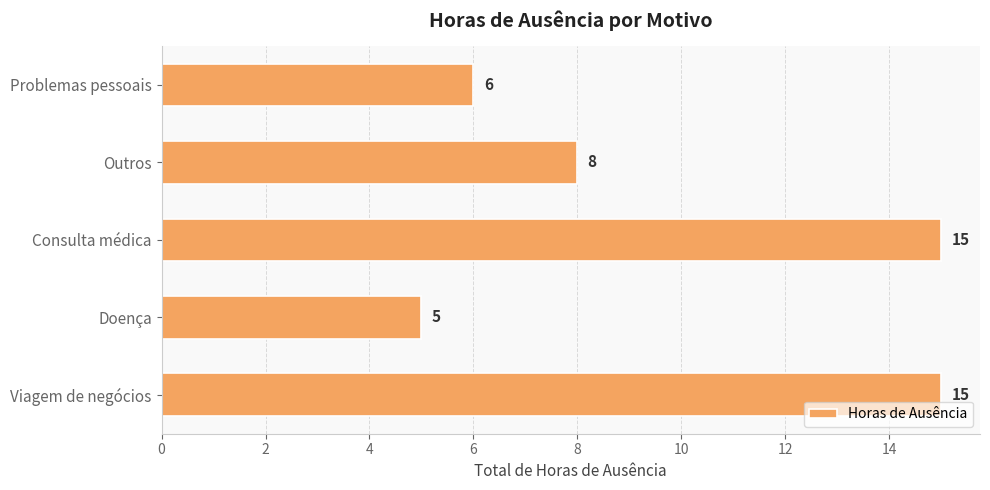

Where is the data nearest to the value 10?

Outros